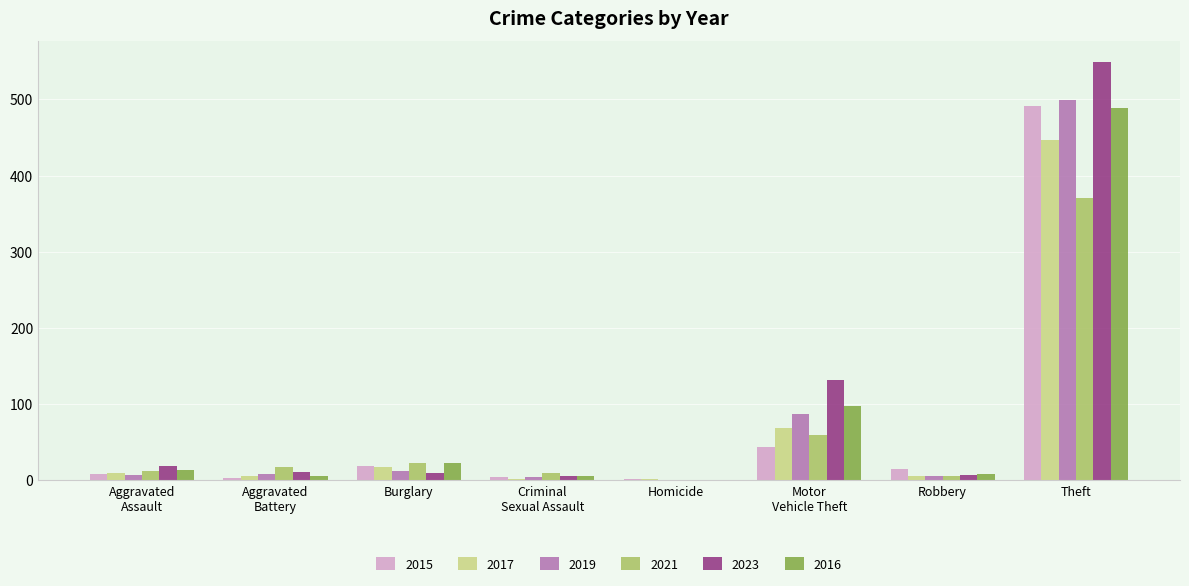

Is it true that 2021 equals 0 at Homicide?

True